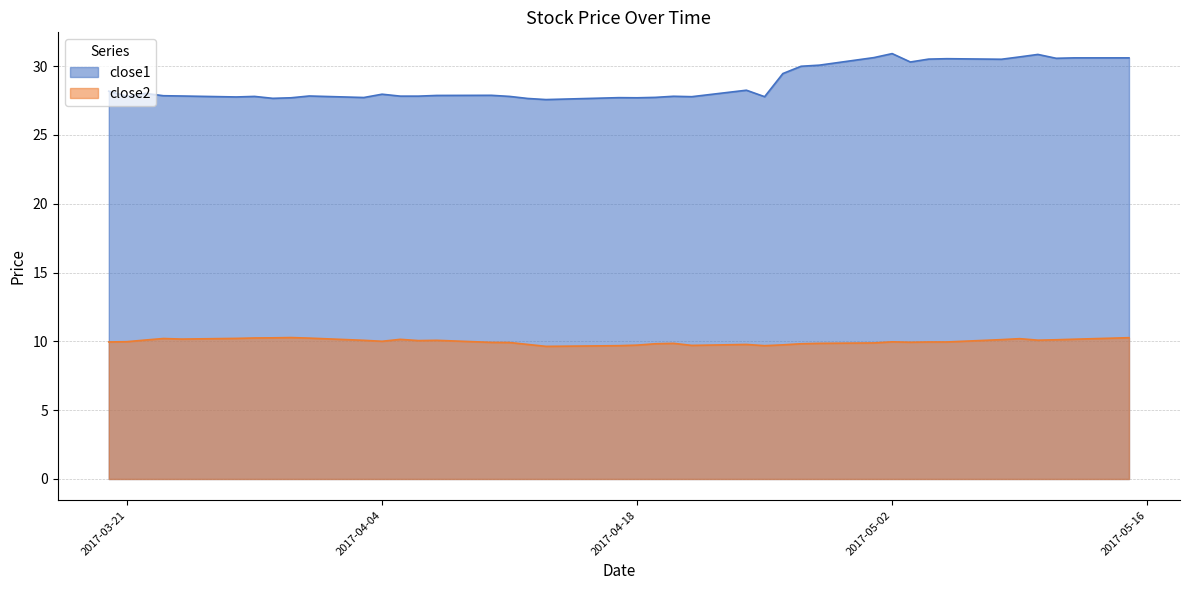

True or false: close2 and close1 intersect in this chart.

False